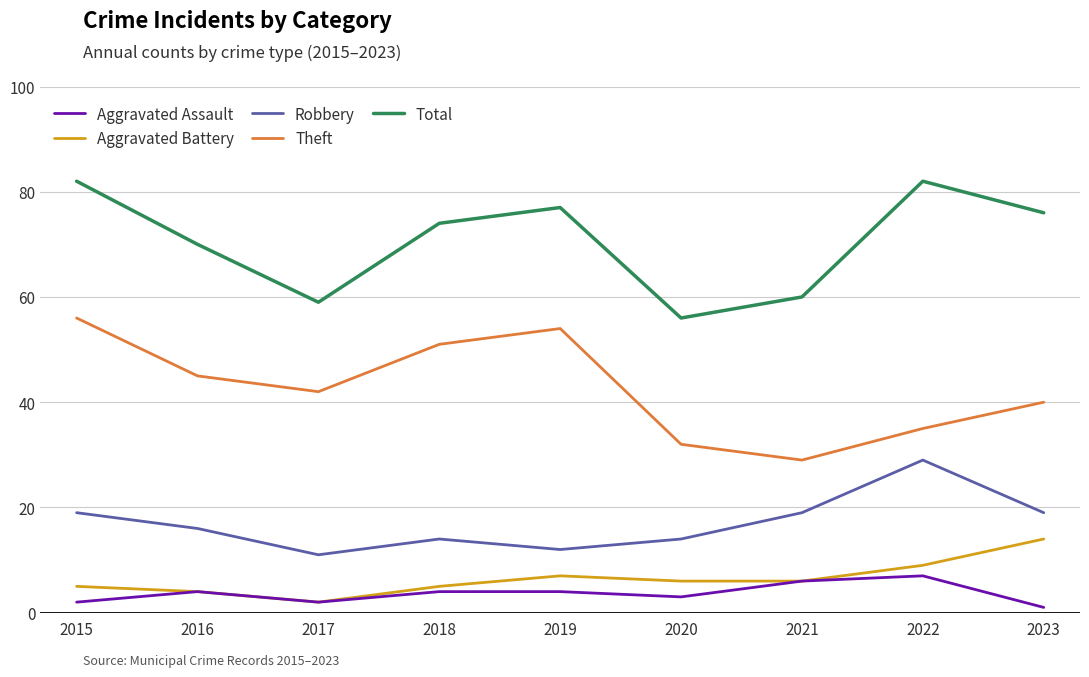

Is it true that Theft equals 56 at 2015?

True